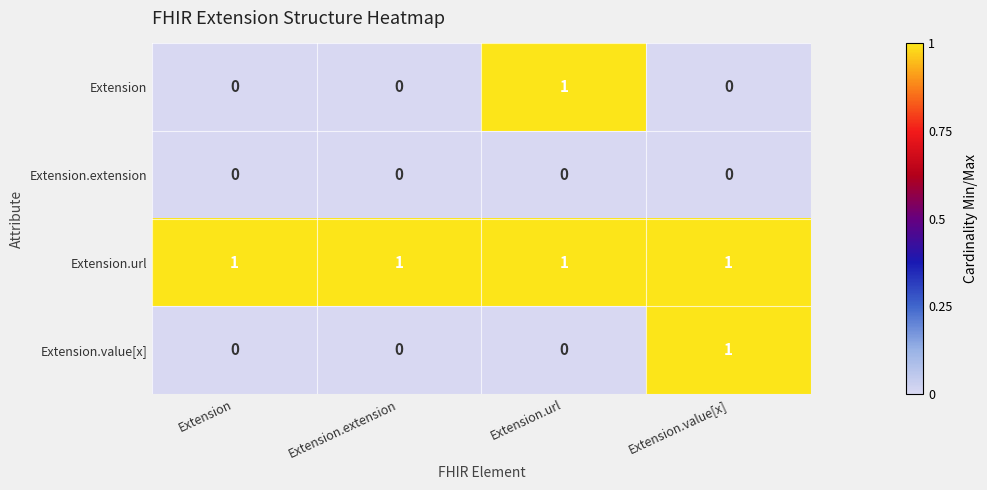

How many series are shown in this chart?

4